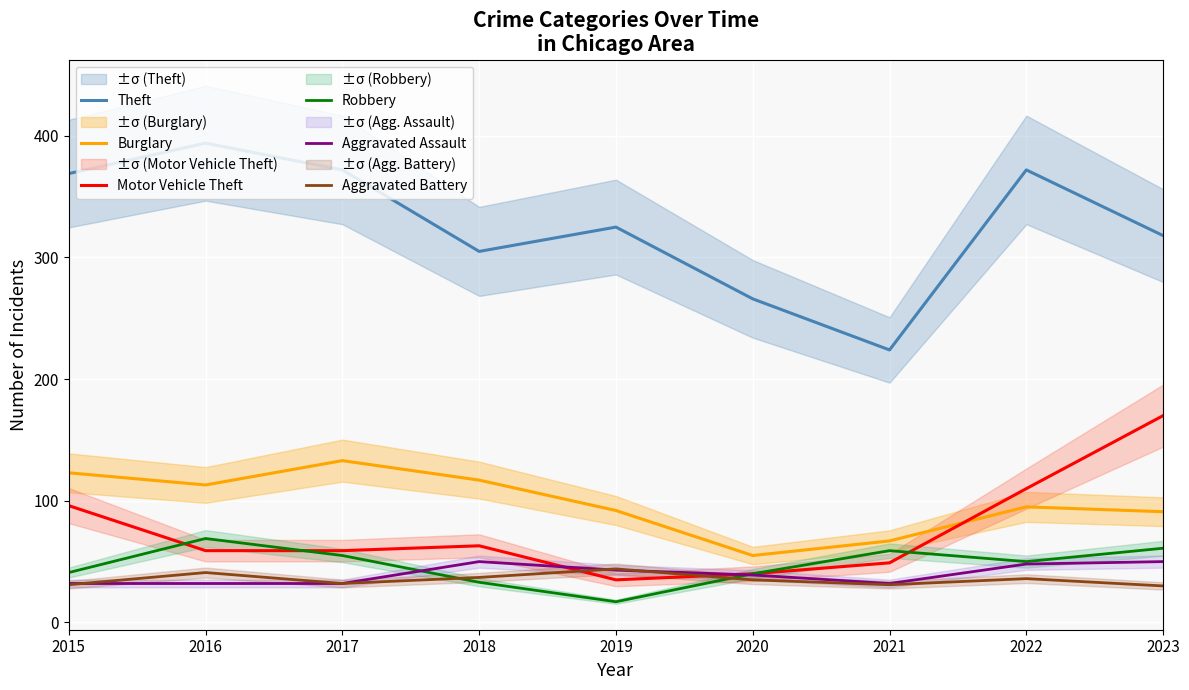

At 2017, list the series in order from largest to smallest.

Theft, Burglary, Motor Vehicle Theft, Robbery, Aggravated Assault, Aggravated Battery